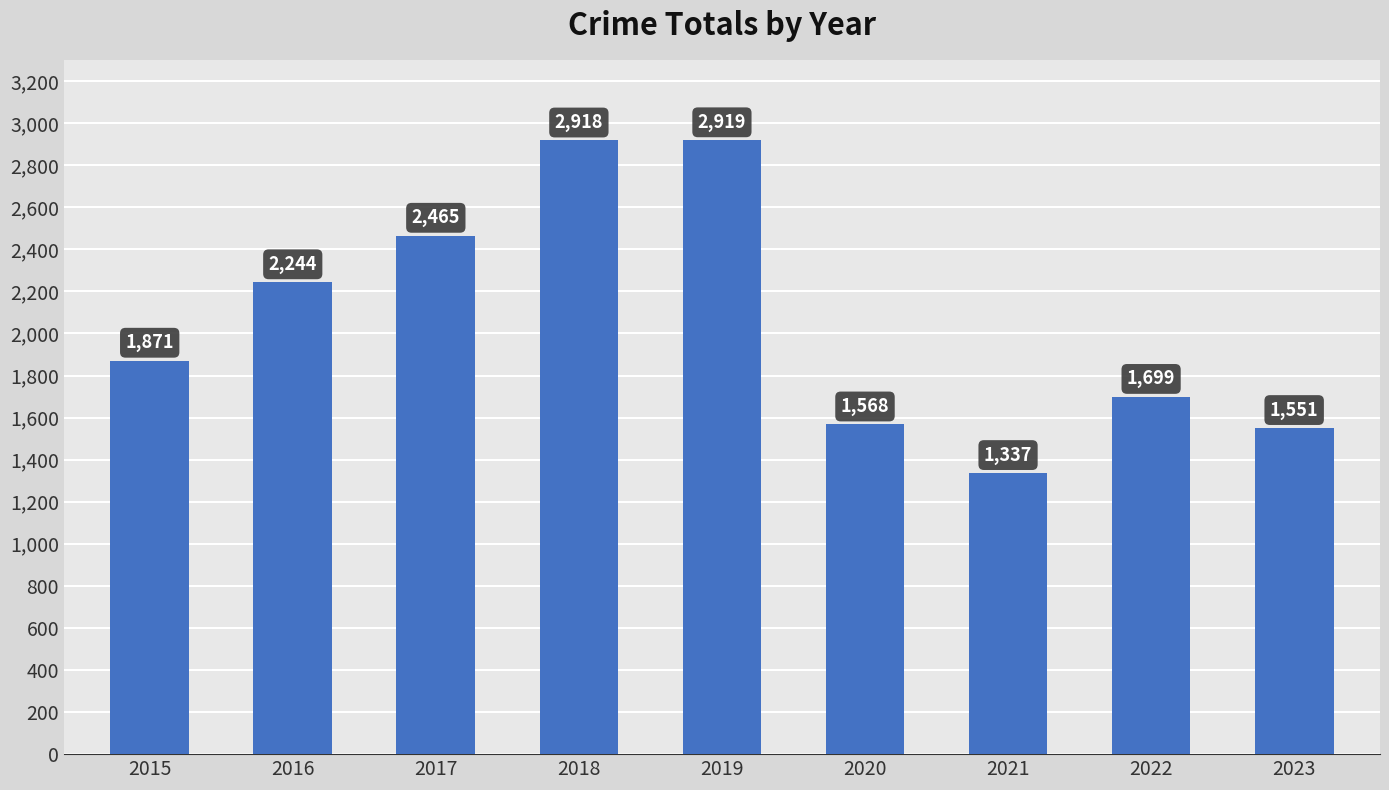

What is the average value?

2064